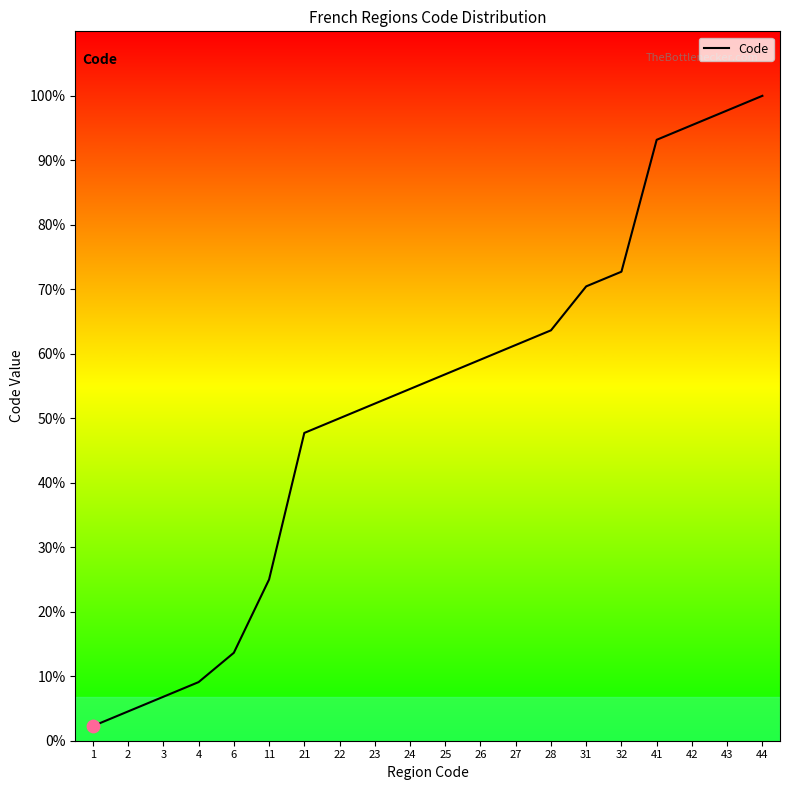

Between 25 and 2, which is larger?

25